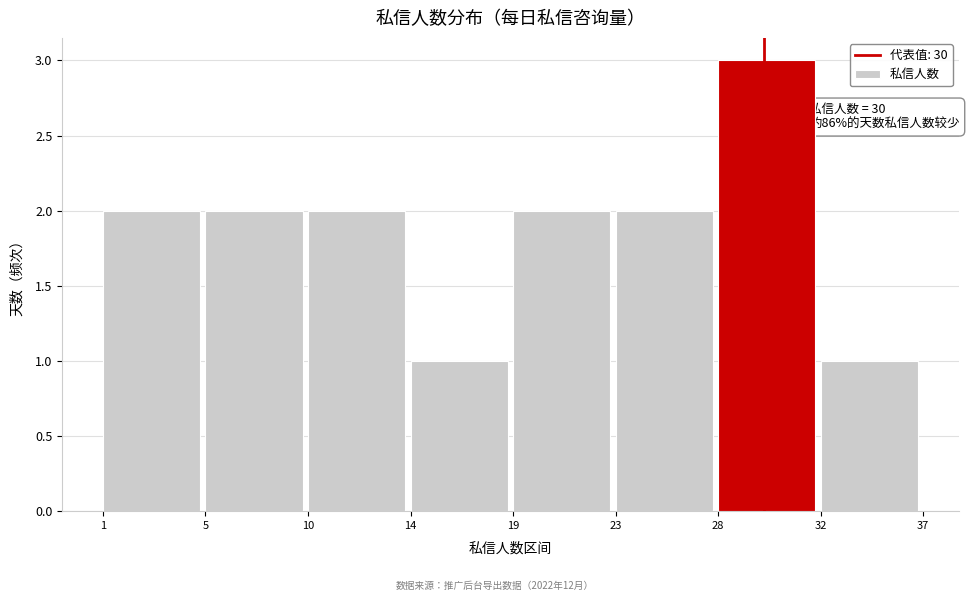

Reading right to left, extract all data points from this chart.

32=1	28=3	23=2	19=2	14=1	10=2	5=2	1=2